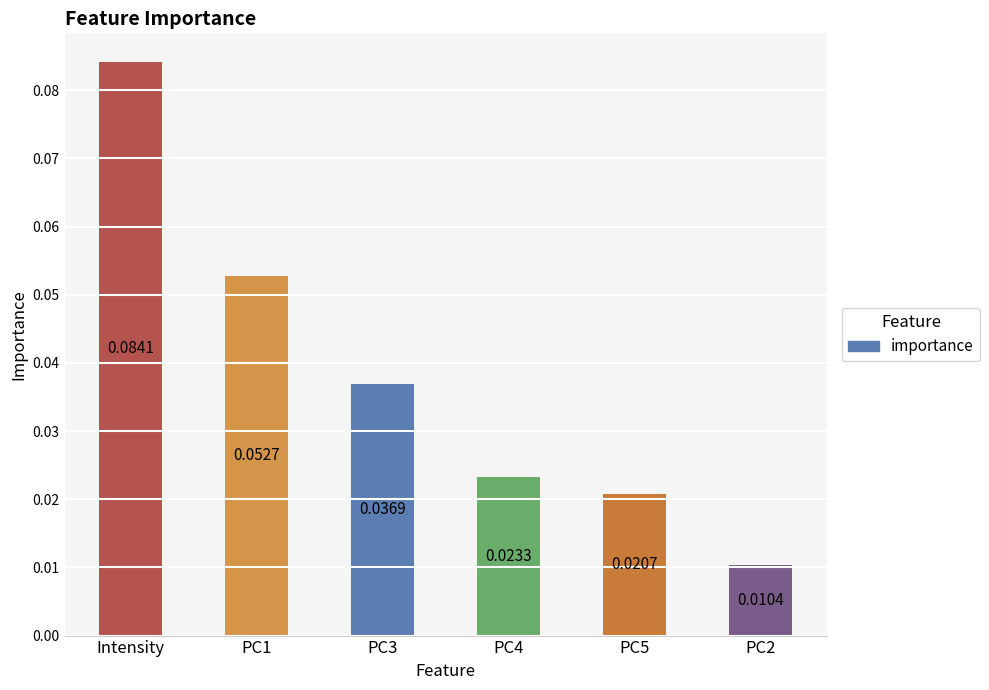

What is the label of the 6th bar from the right?

Intensity